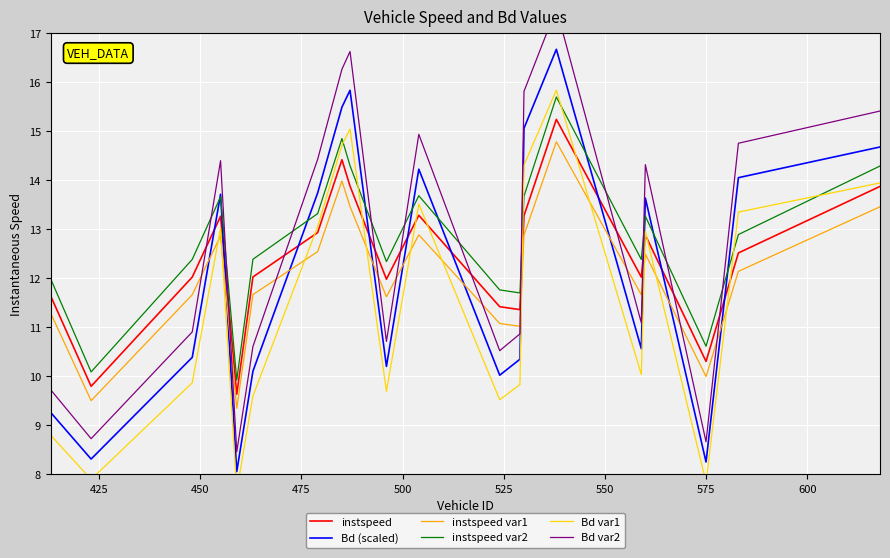

What is the maximum value for Bd (scaled)?

16.7